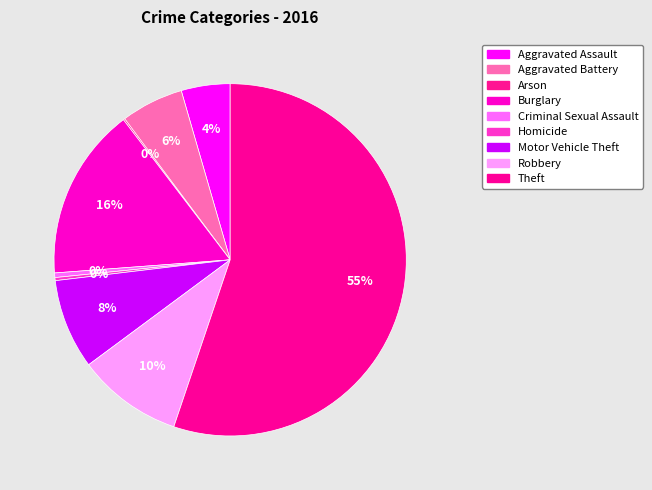

Which slice is the smallest?

Arson